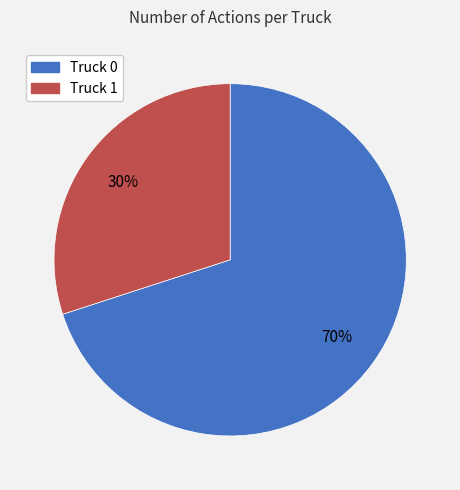

The Truck 0 slice represents 63% of the pie. True or false?

False